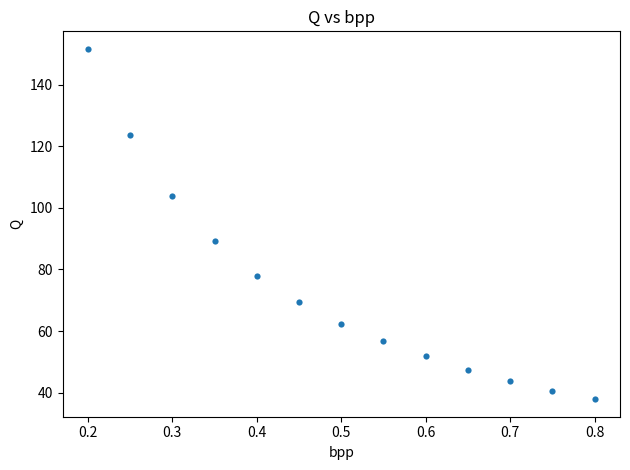

What Y value in the scatter plot is closest to 94?

89.4